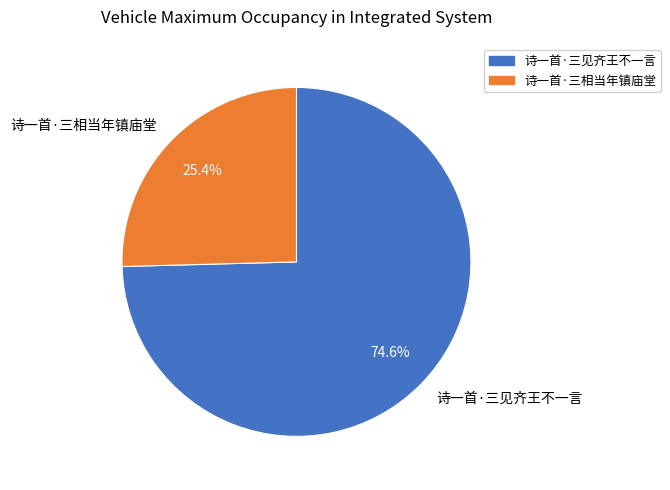

Rank the categories by value from highest to lowest.

诗一首·三见齐王不一言, 诗一首·三相当年镇庙堂